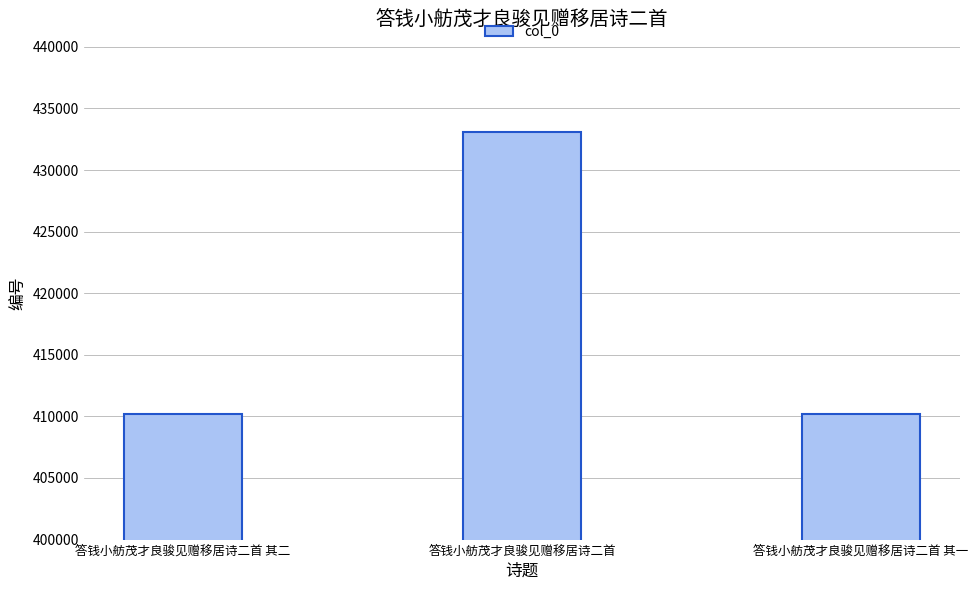

How many data points does each series have?

3